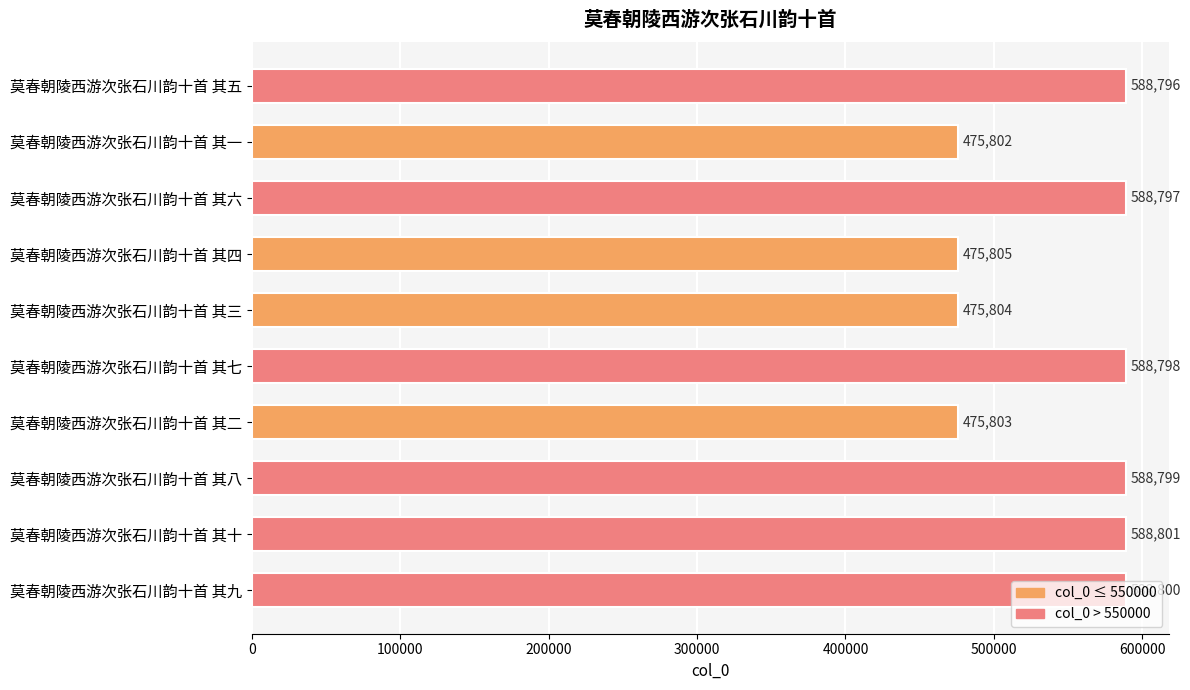

What is the label of the 5th bar from the top?

莫春朝陵西游次张石川韵十首 其三